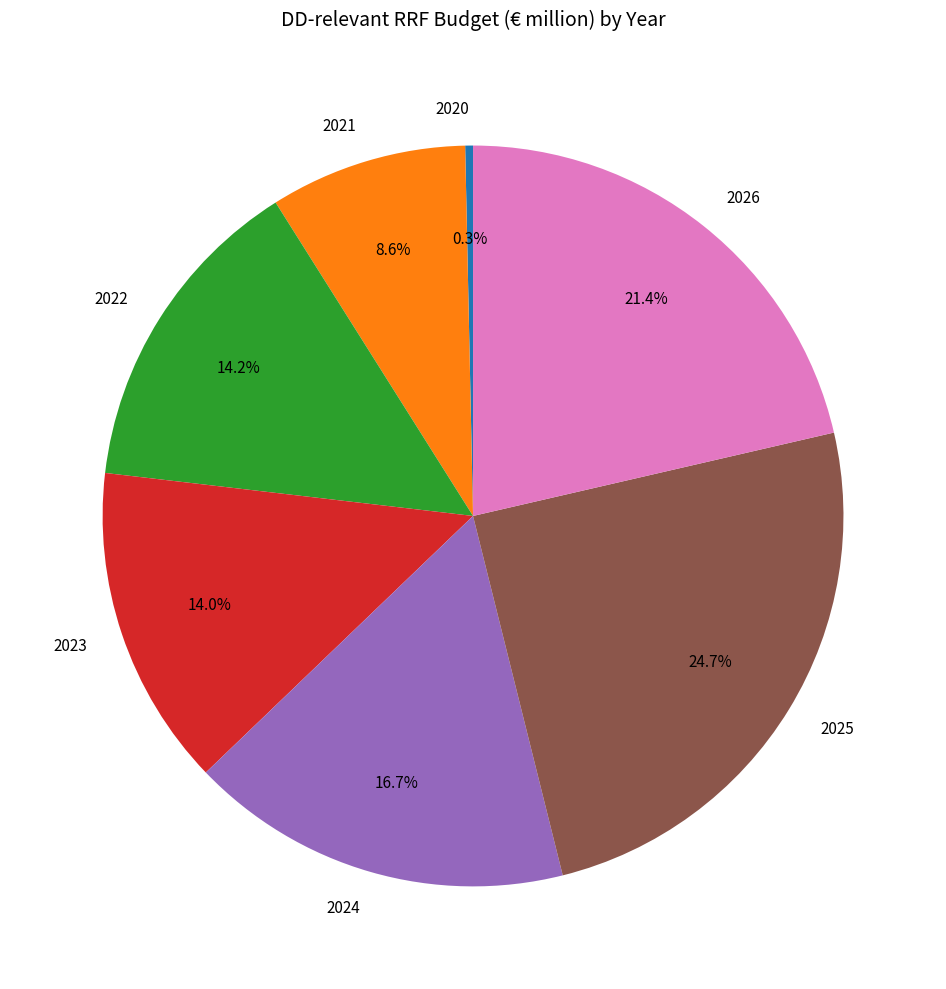

Which has a higher value, 2024 or 2026?

2026